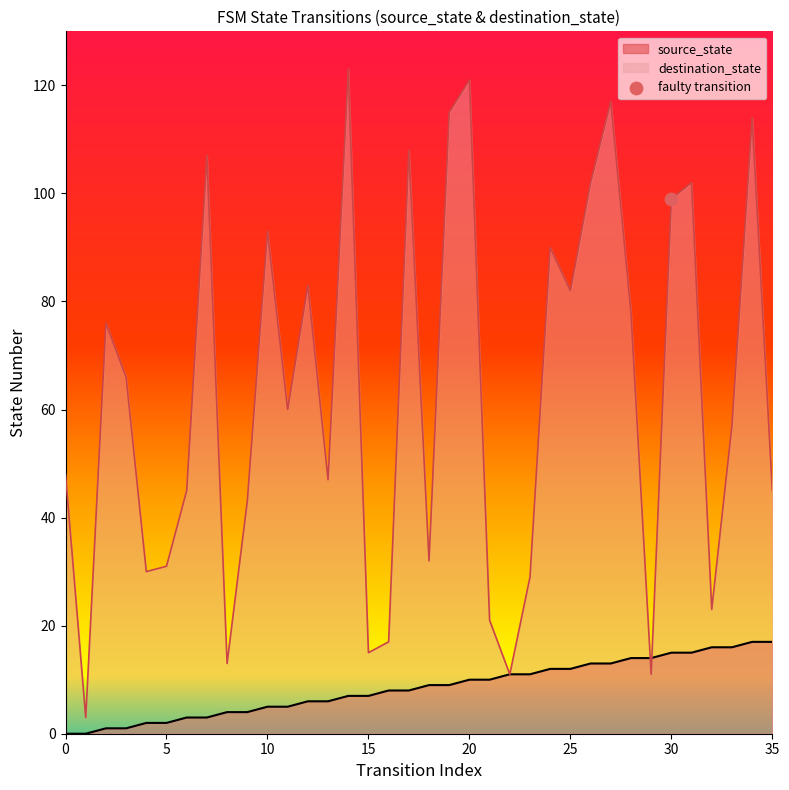

List the series in order of their overall mean, lowest first.

source_state, destination_state